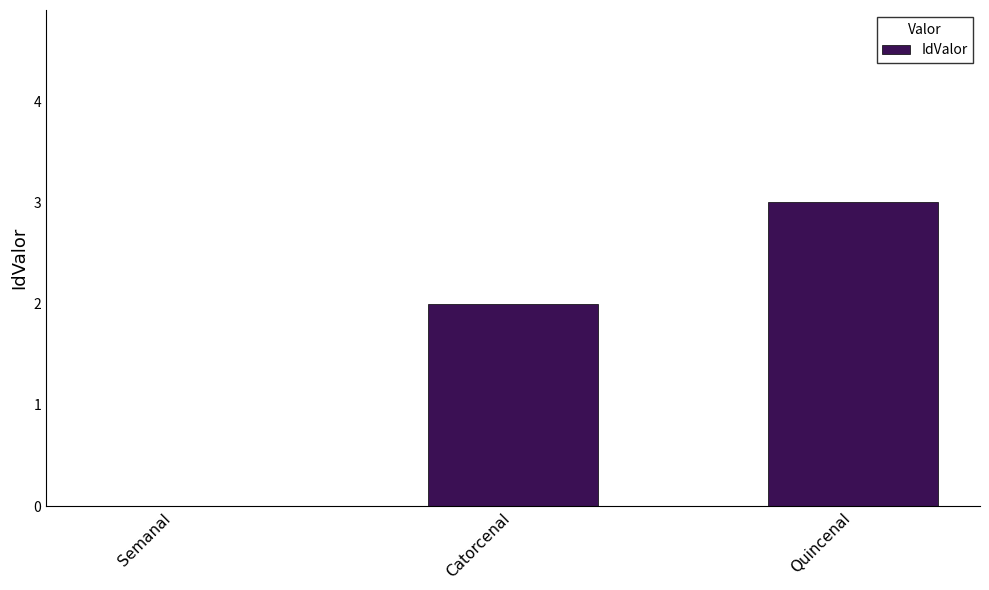

What is the change in value from Semanal to Catorcenal?

+2